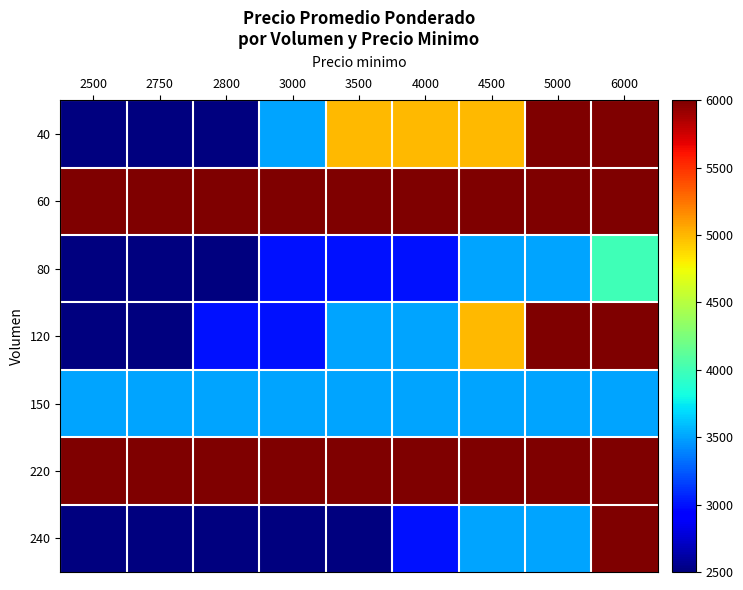

At how many categories does at least one series exceed 4558?

9